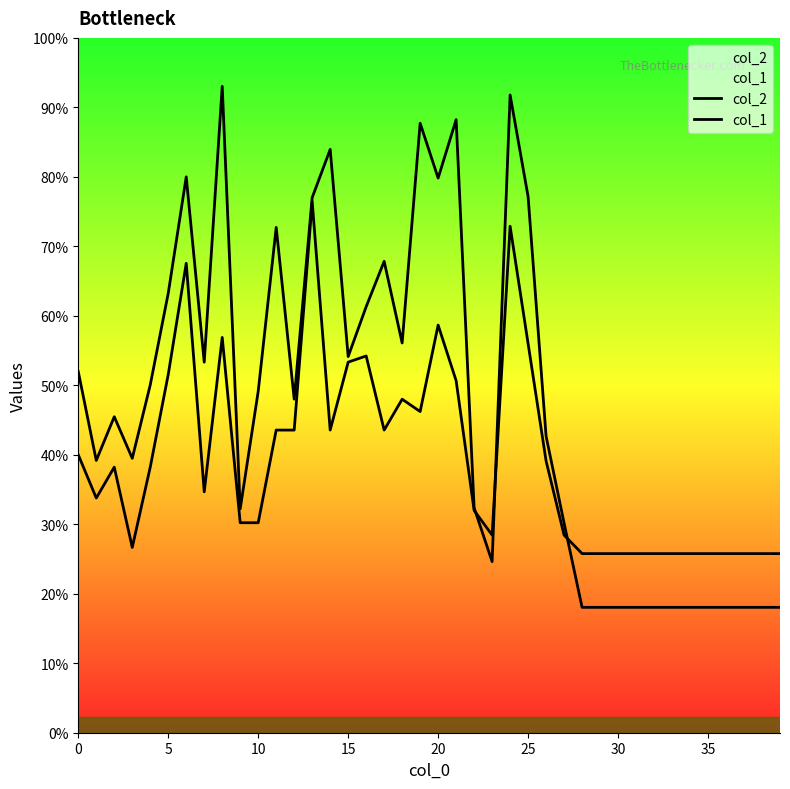

The value of col_2 at 35 is 491. True or false?

False